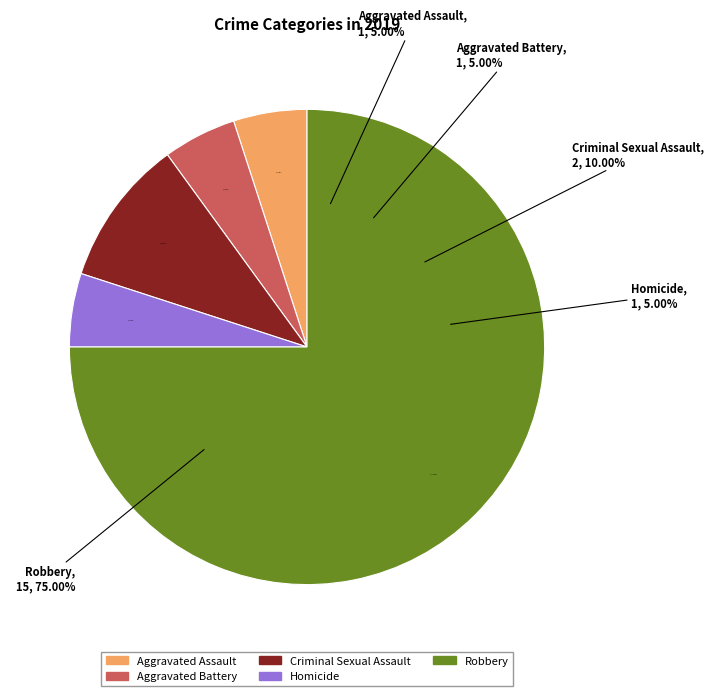

To the nearest percent, what is the difference between the Criminal Sexual Assault and Homicide slice percentages?

5%